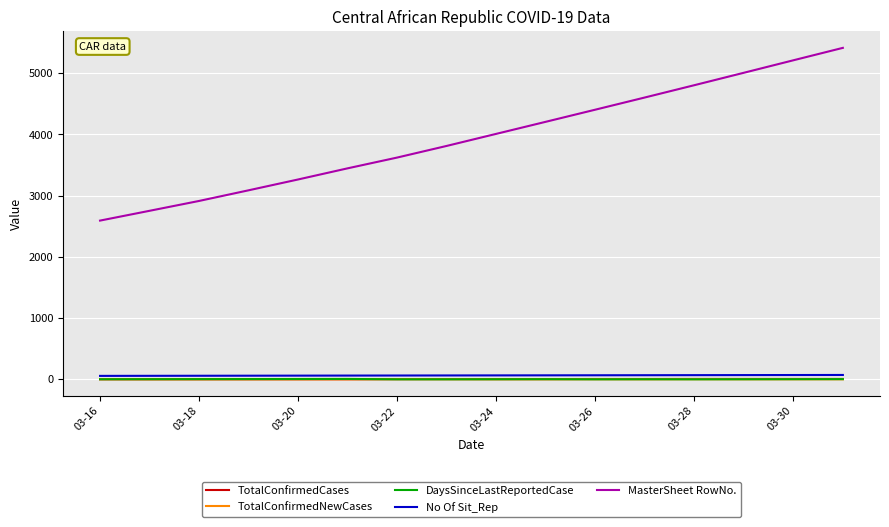

True or false: DaysSinceLastReportedCase and MasterSheet RowNo. cross at least once.

False